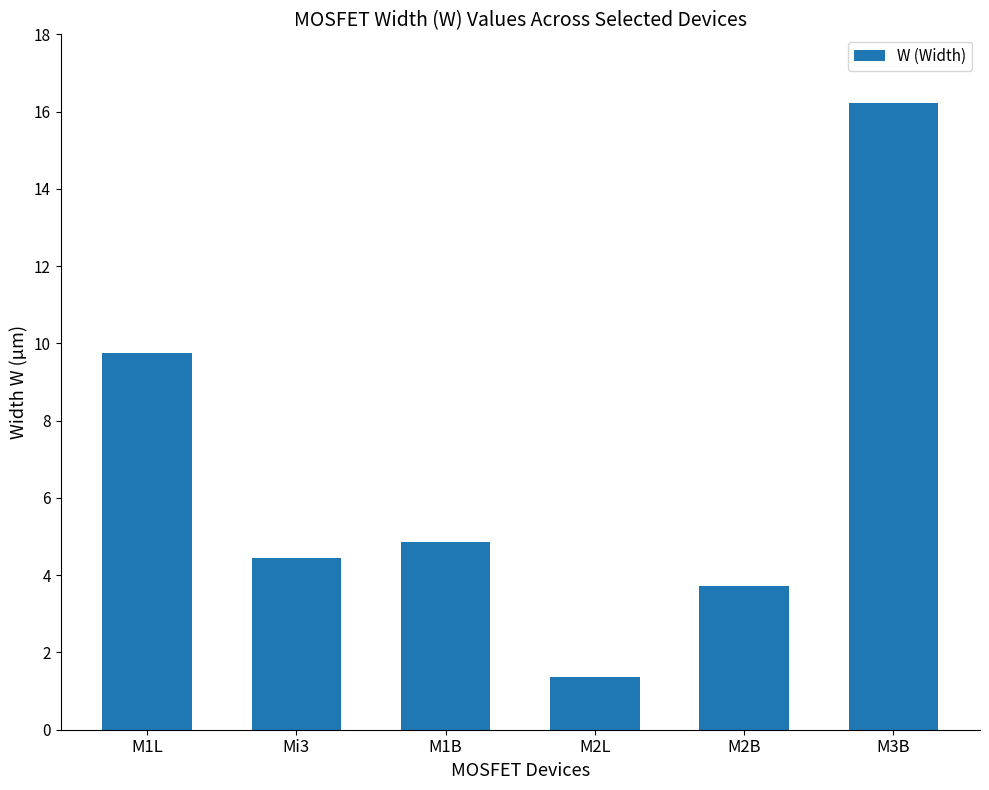

What is the minimum value shown in the chart?

1.4